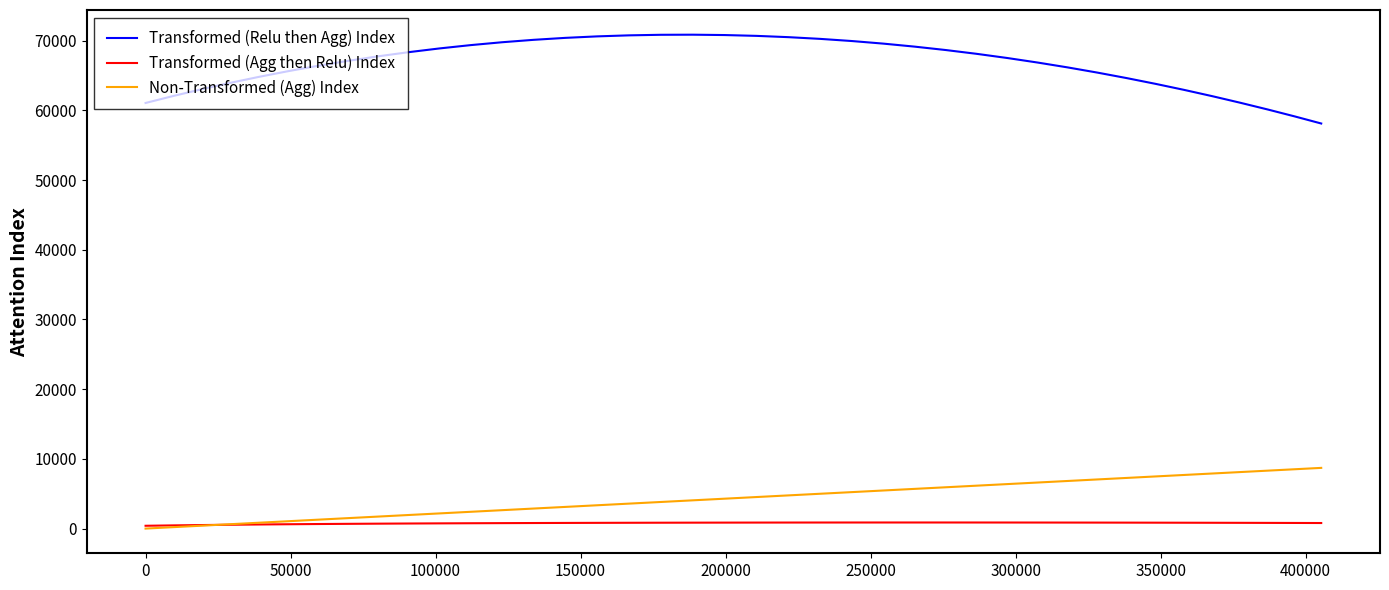

What is the highest value of the Non-Transformed (Agg) Index series?

8707.5